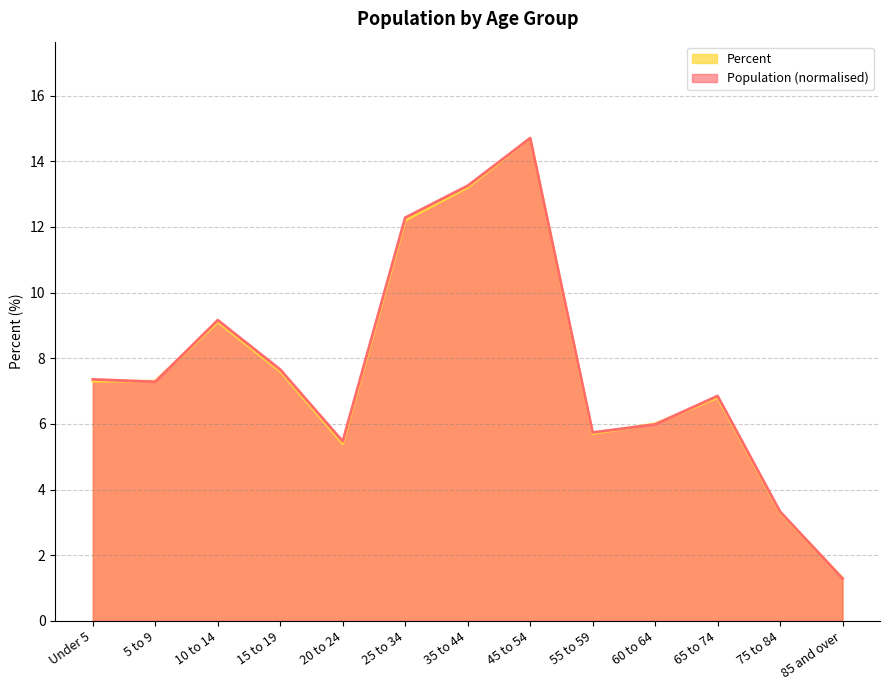

True or false: Population and Percent cross at least once.

True